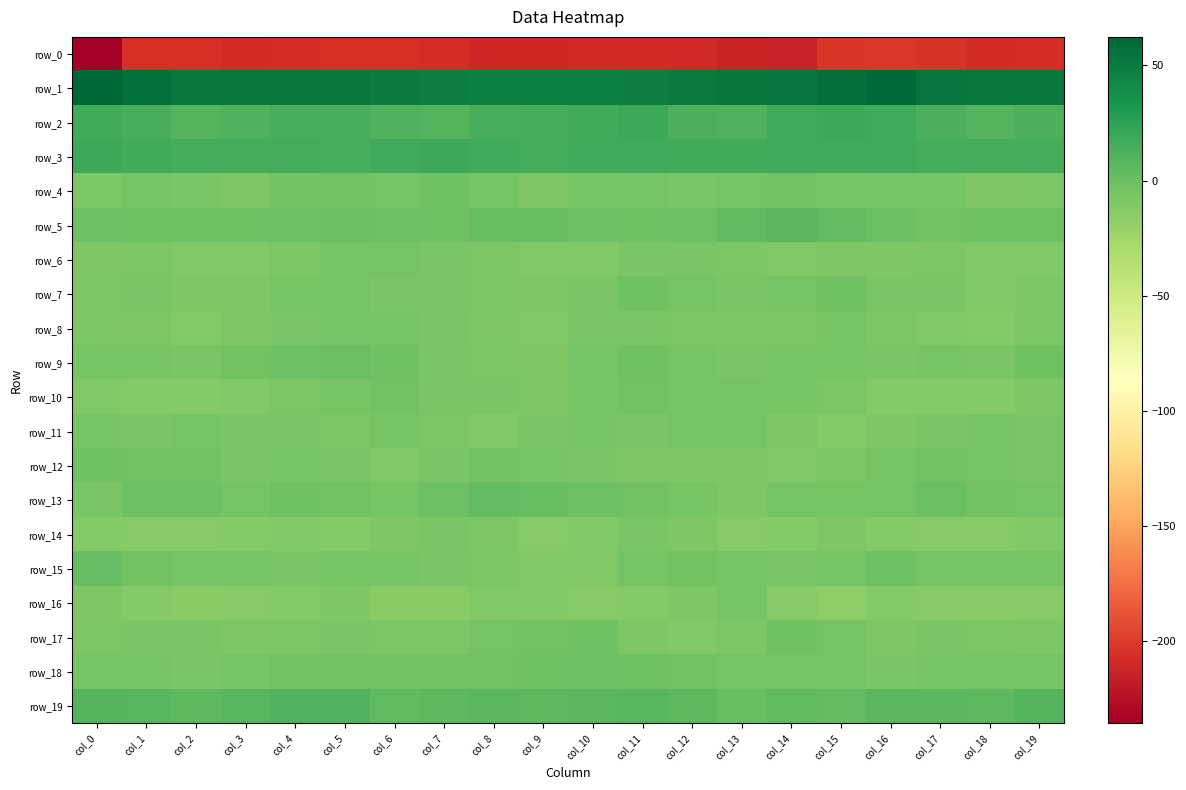

Which series has the largest total across all categories?

row_1